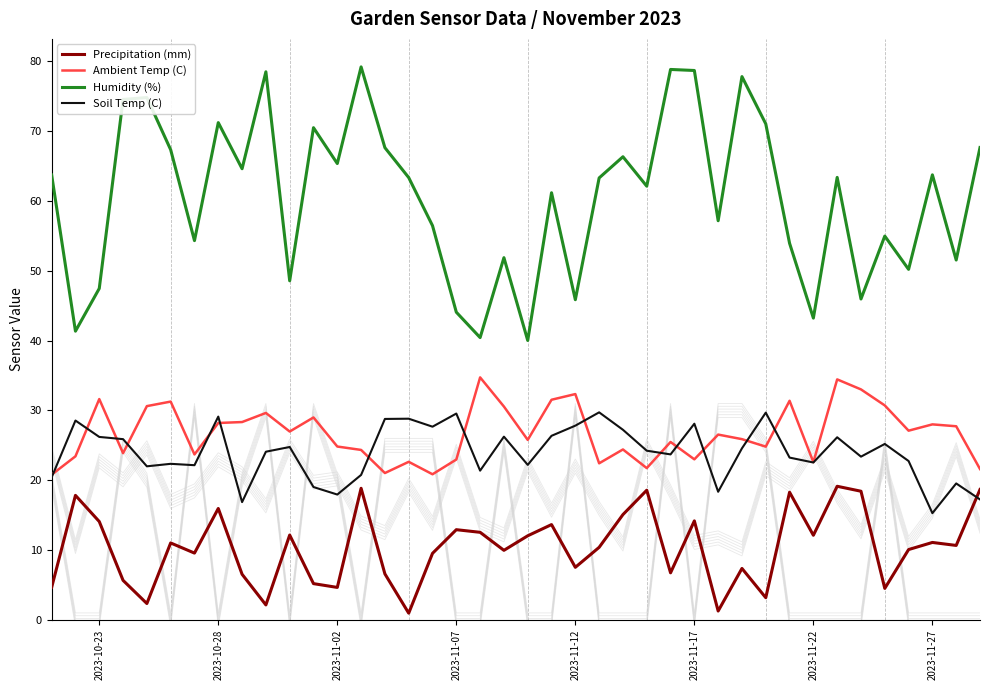

Is it true that Precipitation (mm) equals 4.7 at 2023-11-02?

True